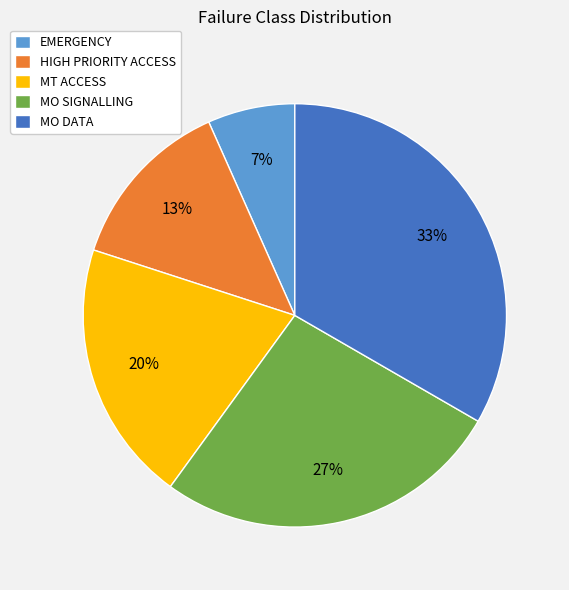

Count the number of slices in the pie.

5